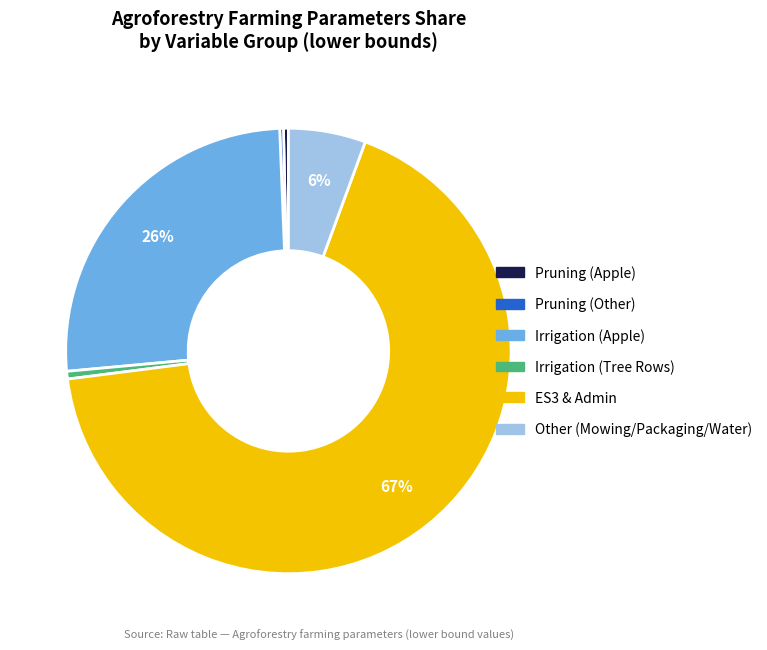

What is the majority slice?

ES3 & Admin